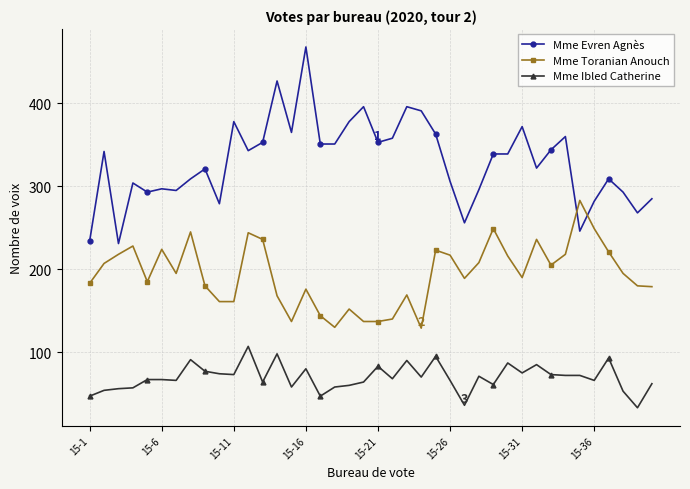

Which series has the largest total across all categories?

Mme Evren Agnès